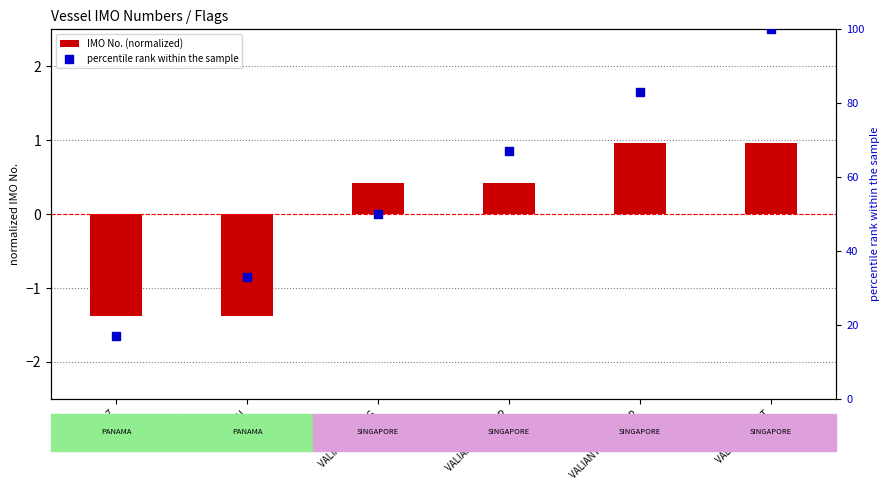

Which series has the largest total across all categories?

percentile rank within the sample